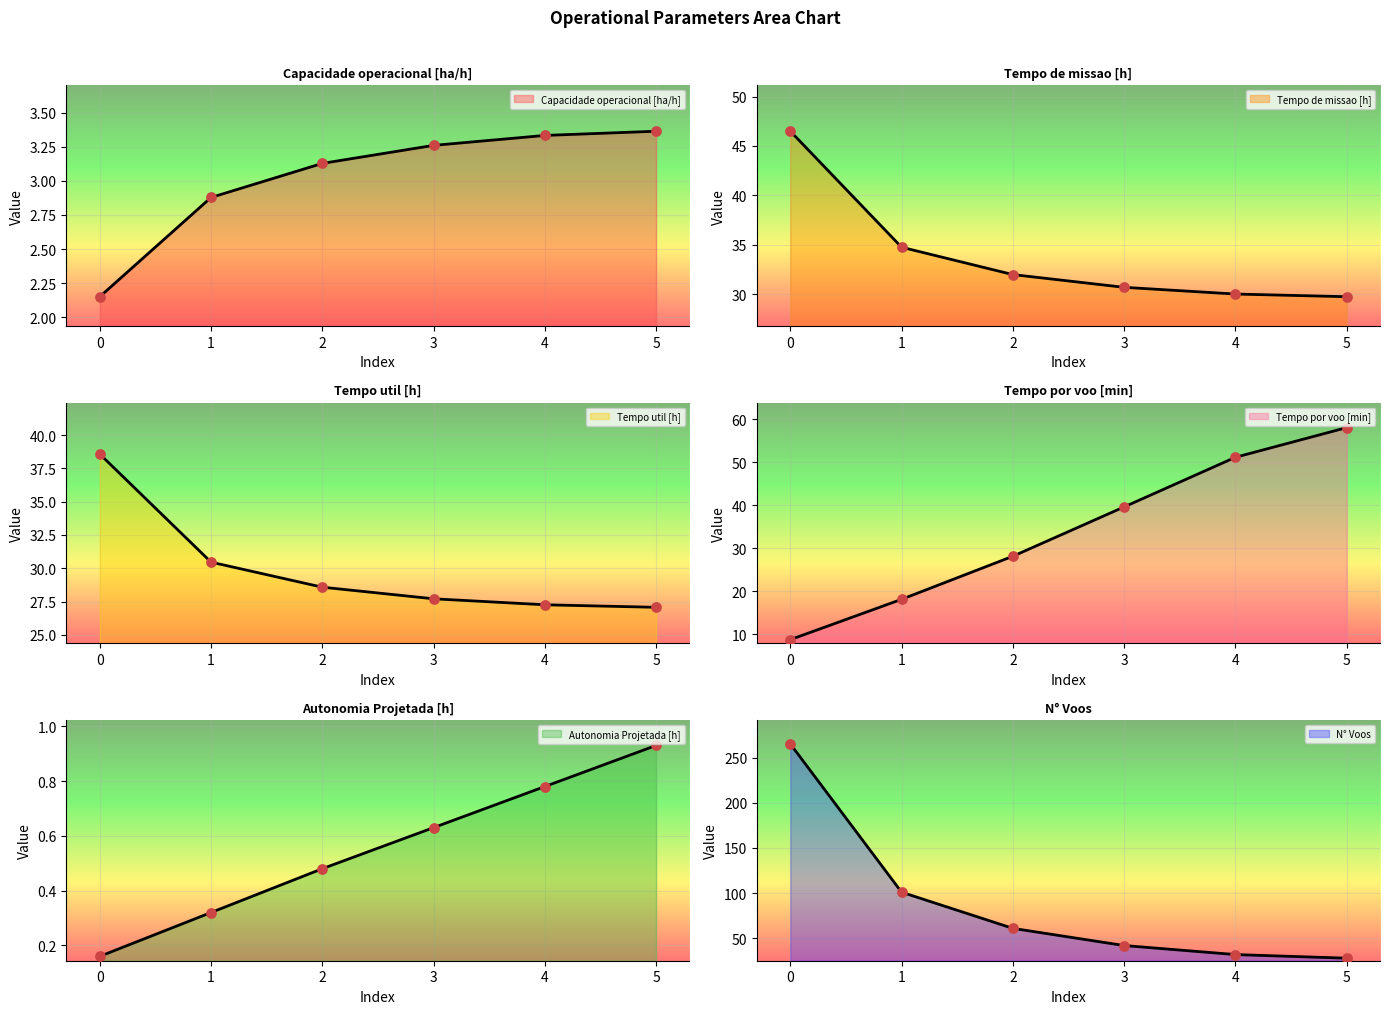

What is the total value across all series at 1?

187.5